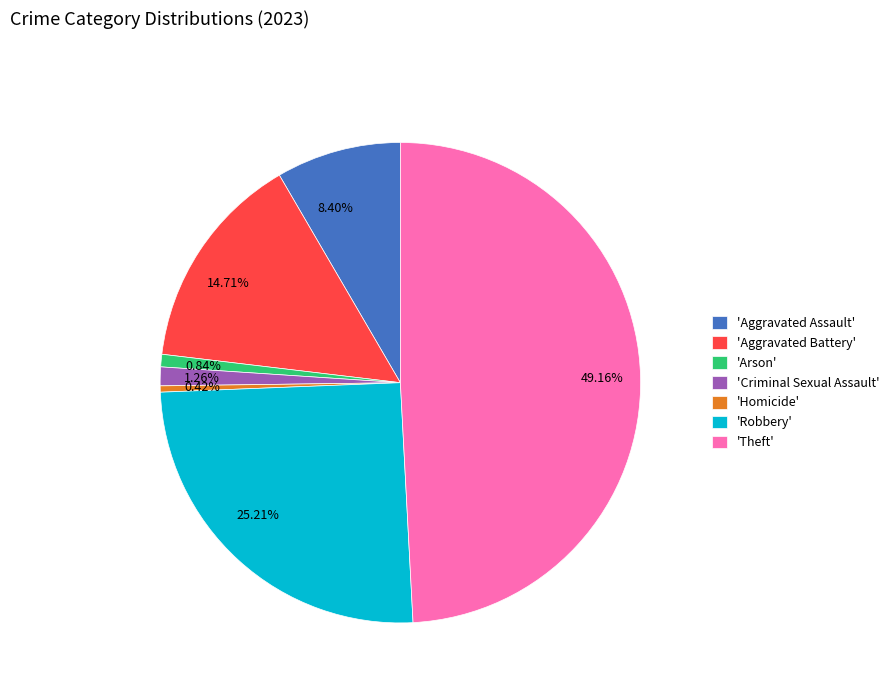

Is there any slice that represents more than half of the pie?

No